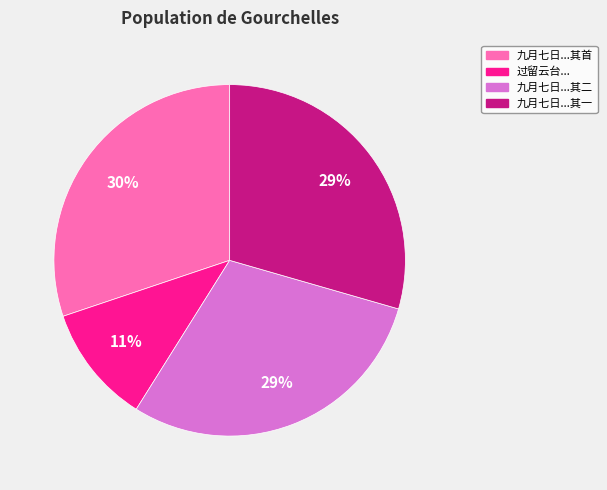

Is there a majority slice in this chart?

No